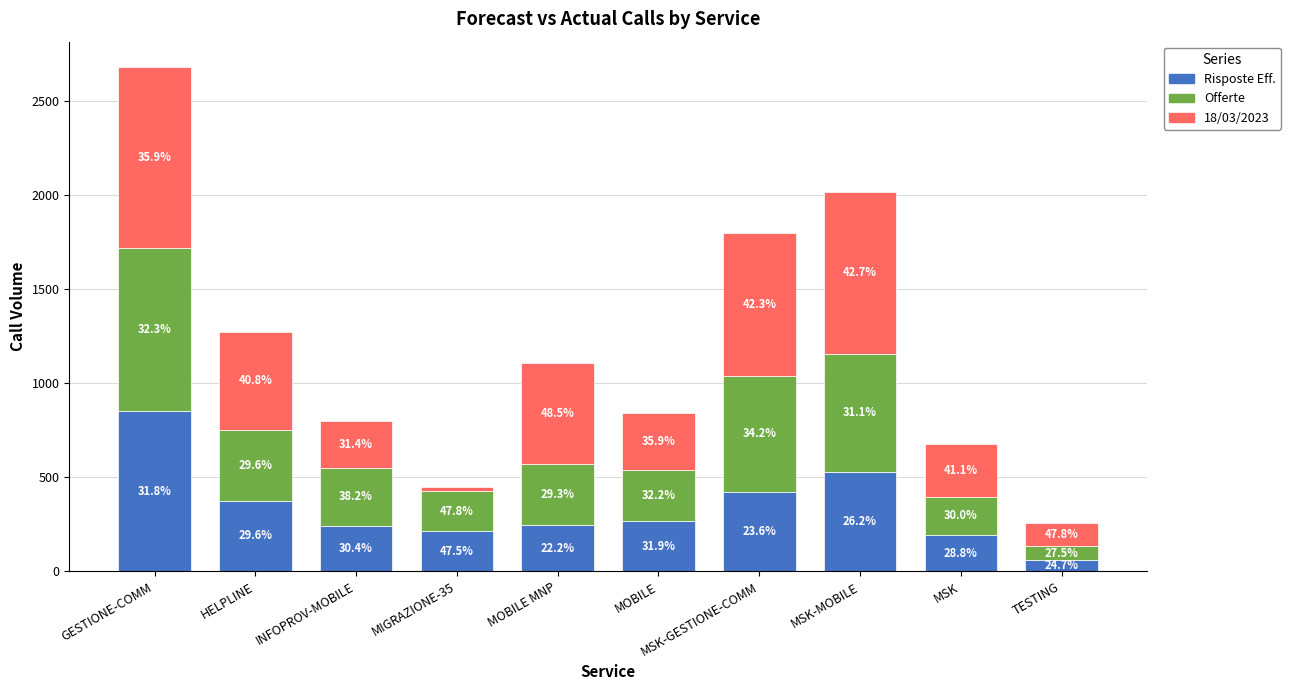

What is the difference between the maximum and minimum values in the 18/03/2023 series?

941.0